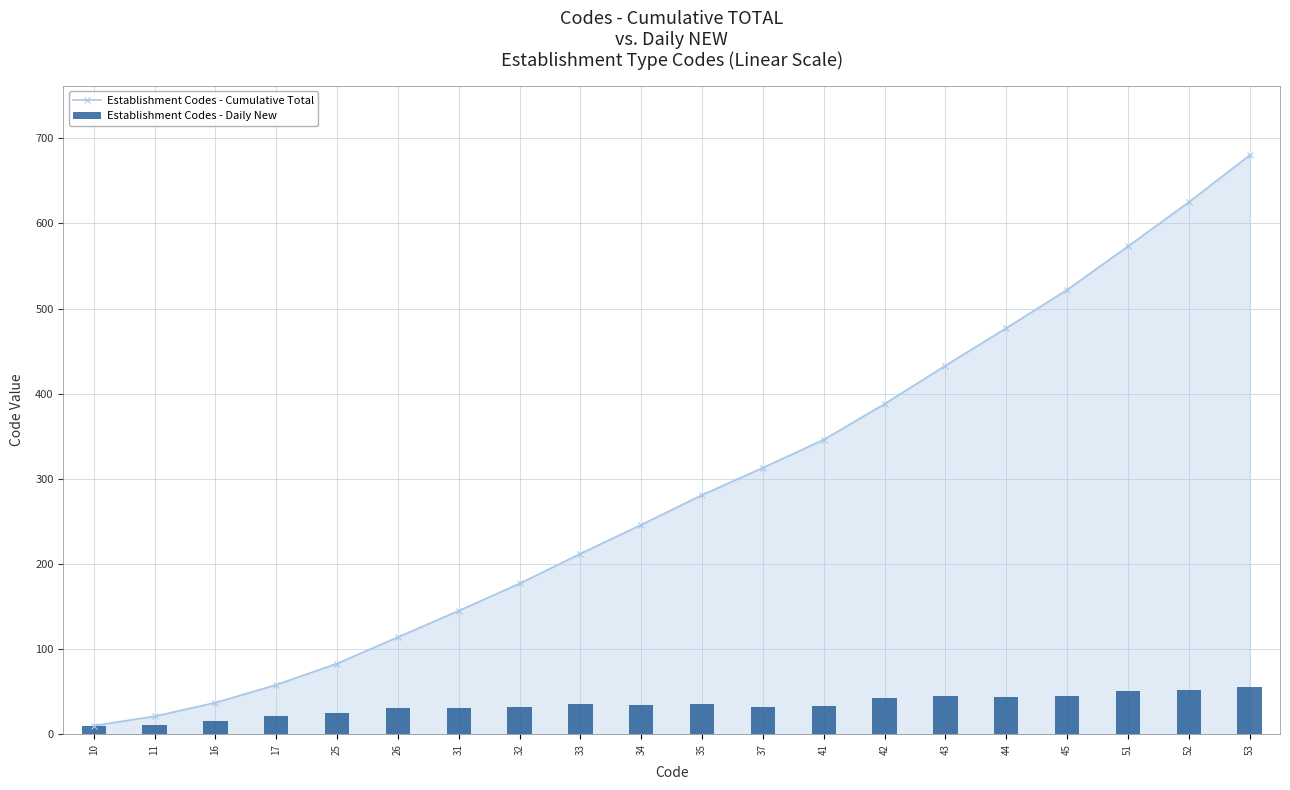

What is the value of the Establishment Codes - Cumulative Total bar at the 12th from the left?

313